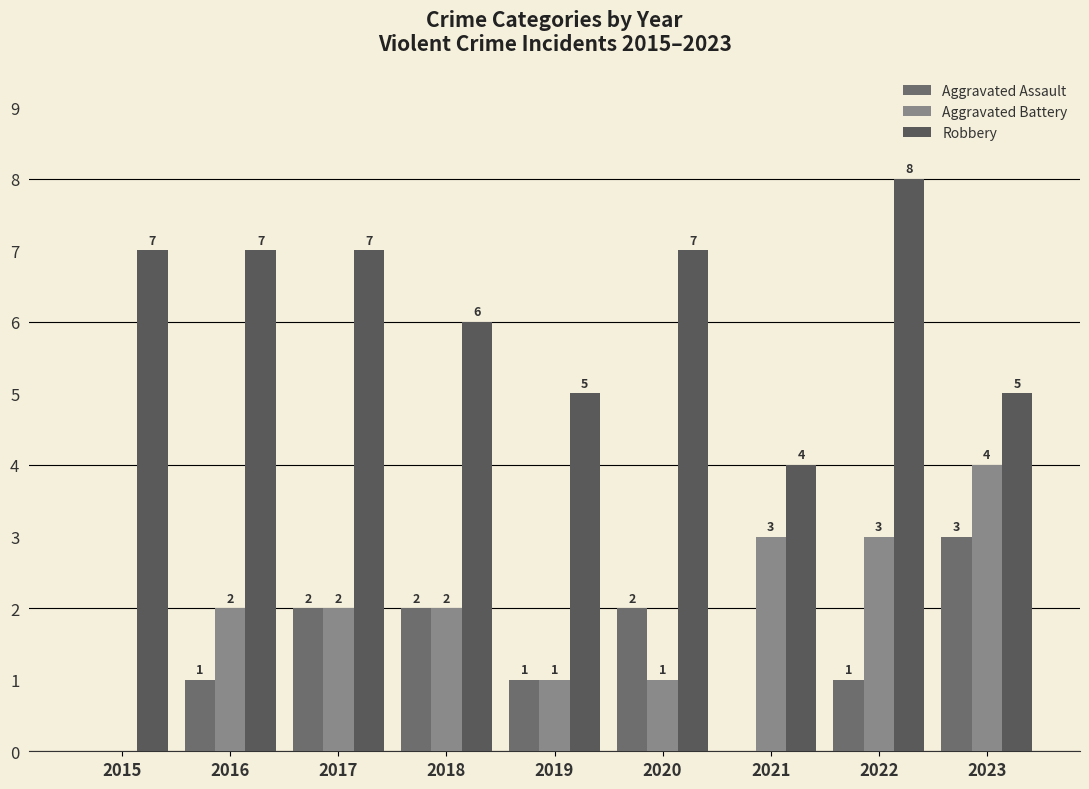

Which category has the highest value across all series?

2022